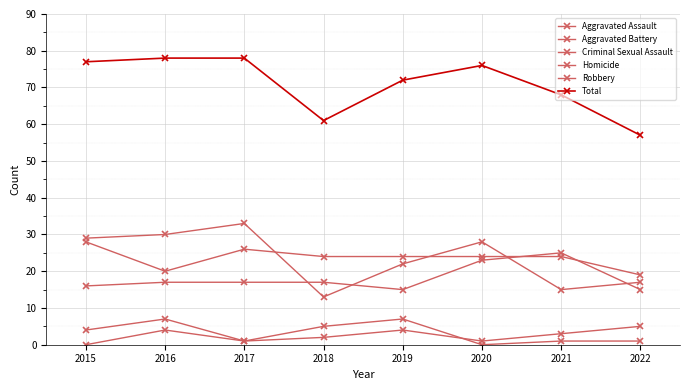

True or false: Robbery has a value of 29 at 2015.

True